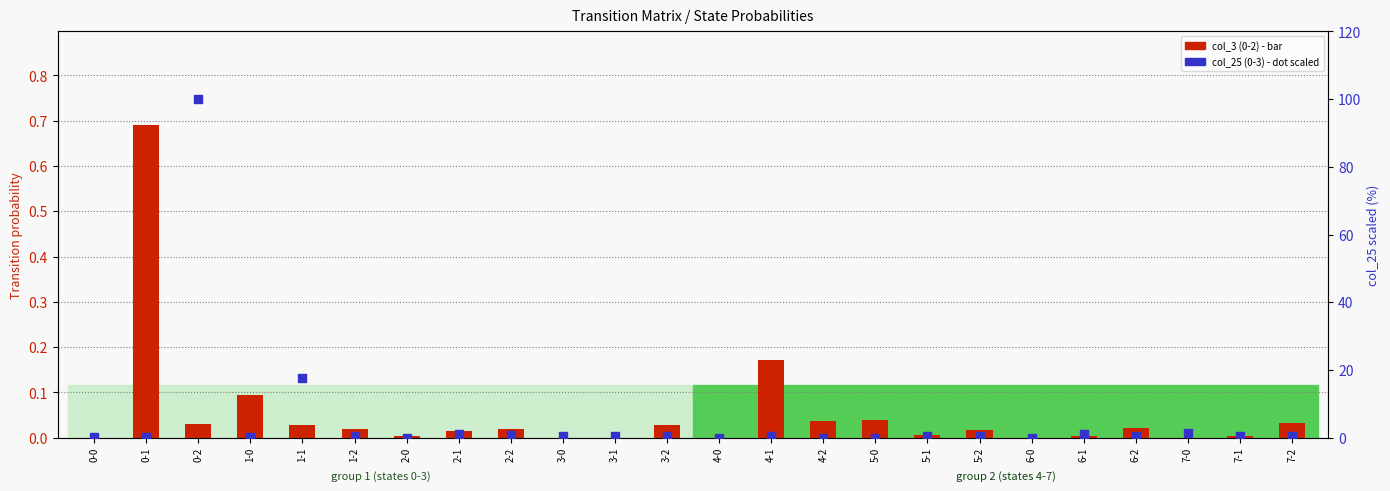

At which category is the sum across all series the highest?

0-2